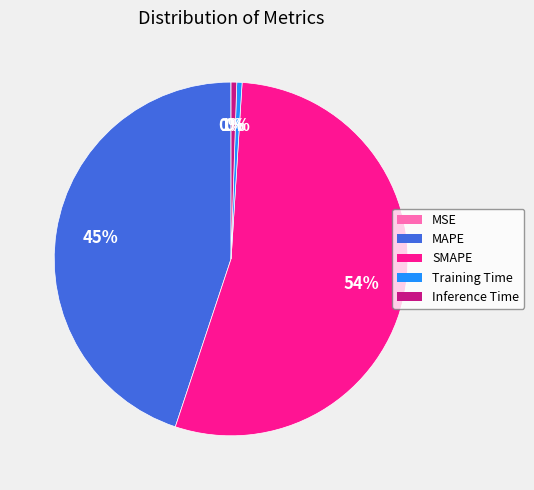

Between SMAPE and MAPE, which is larger?

SMAPE